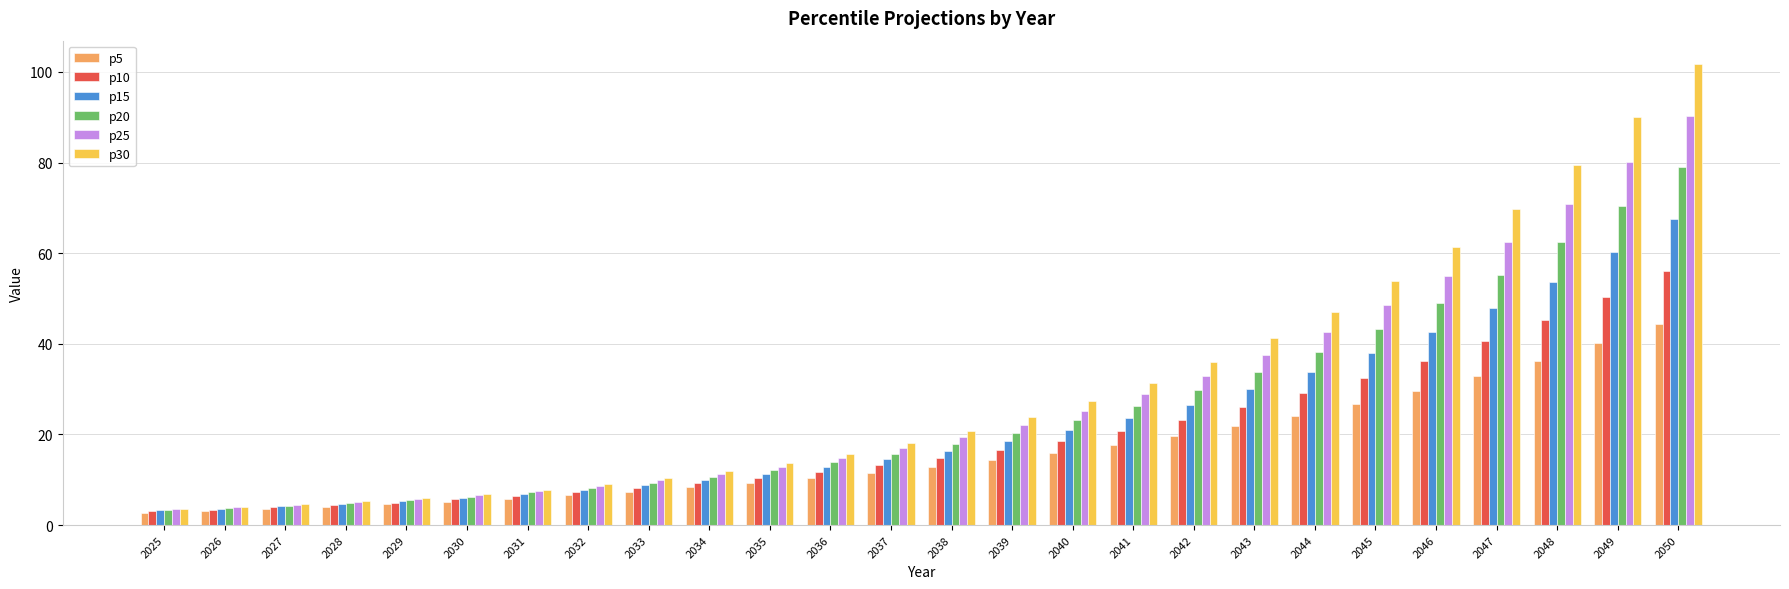

What is the difference between the maximum and minimum values in the p25 series?

86.8